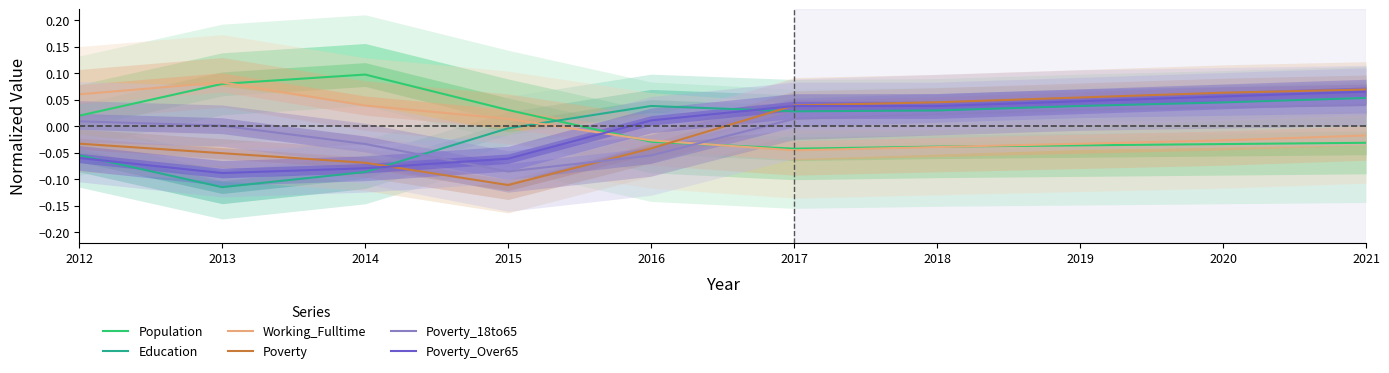

Where is the first local maximum for Population?

2014